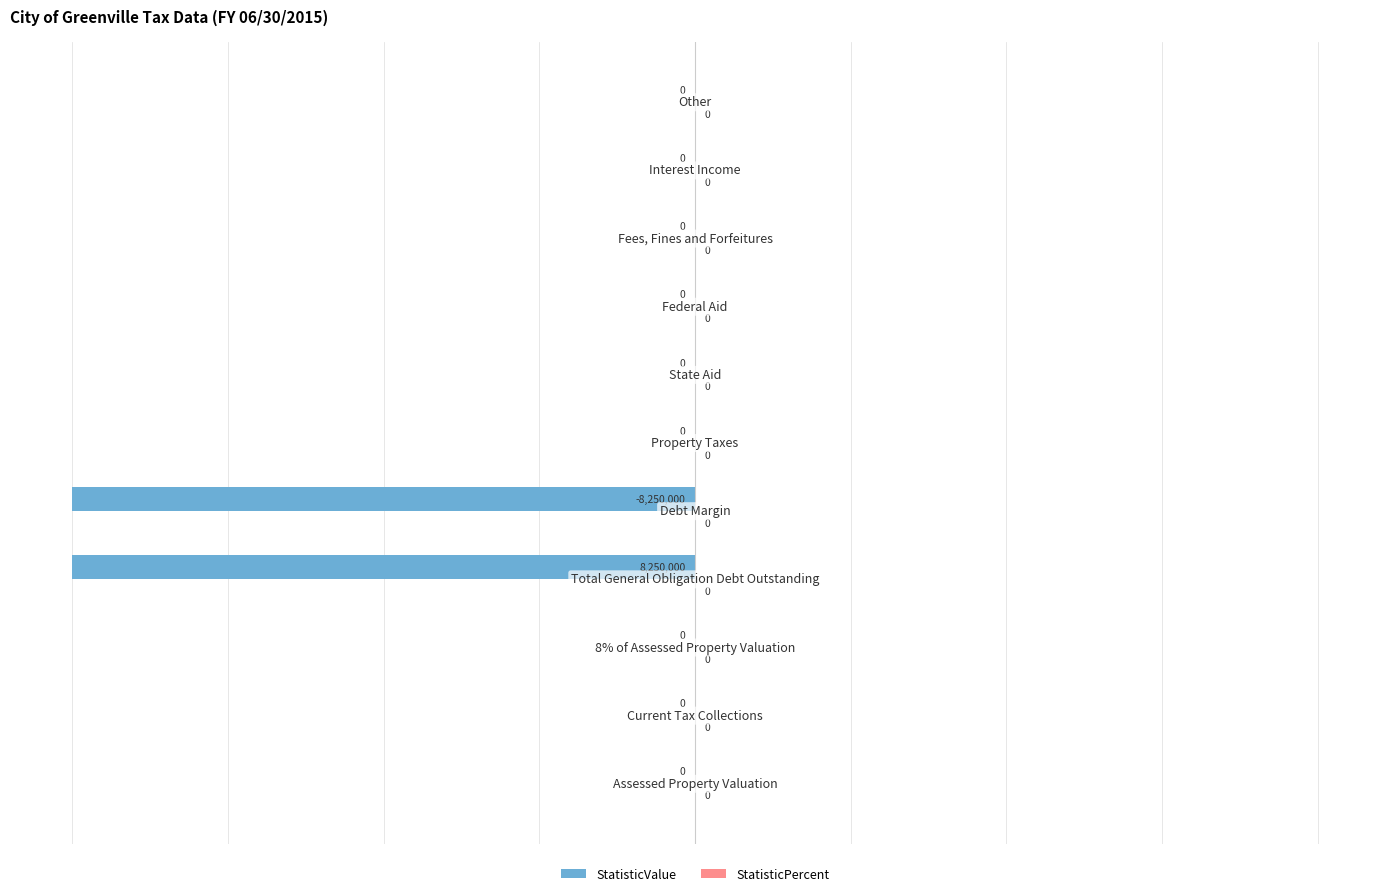

What is the sum of all values?

-40